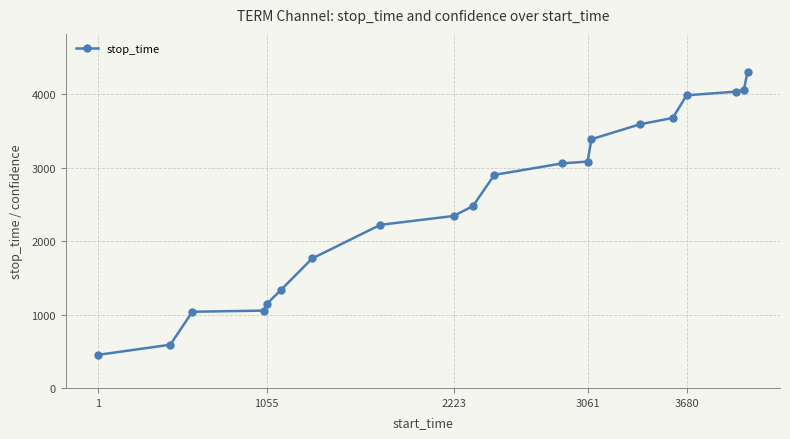

What is the difference between the second highest and minimum values?

3609